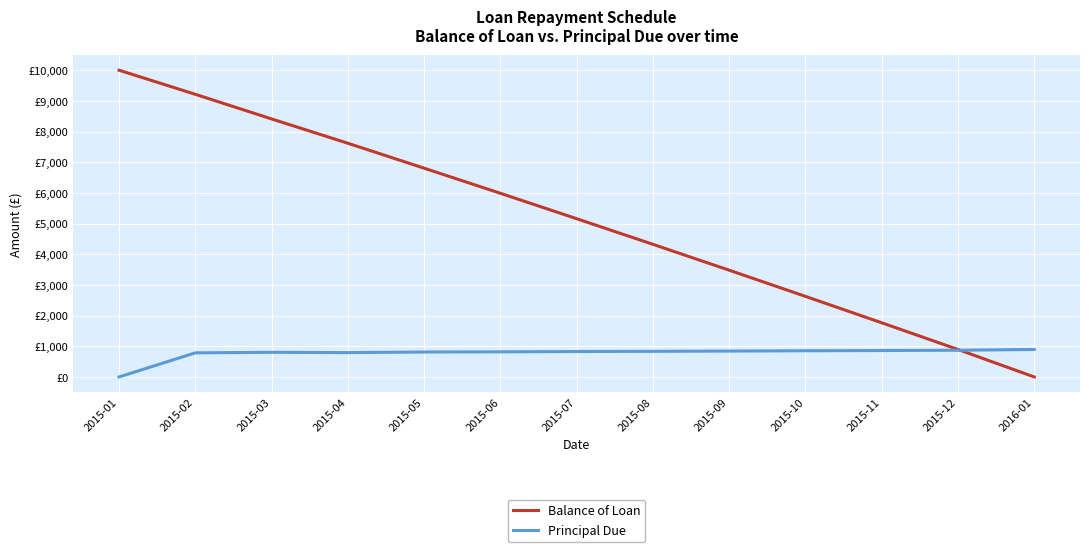

What position from the left is 2015-01?

1